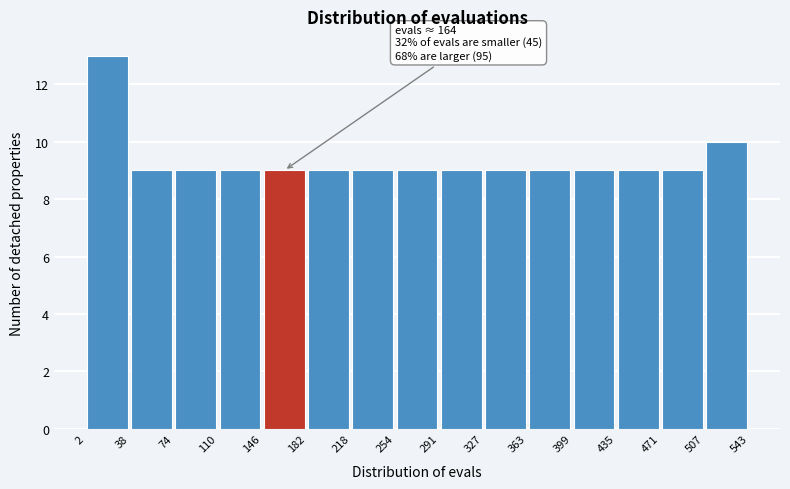

Over which range of the x-axis is the bar tallest?

2 to 38